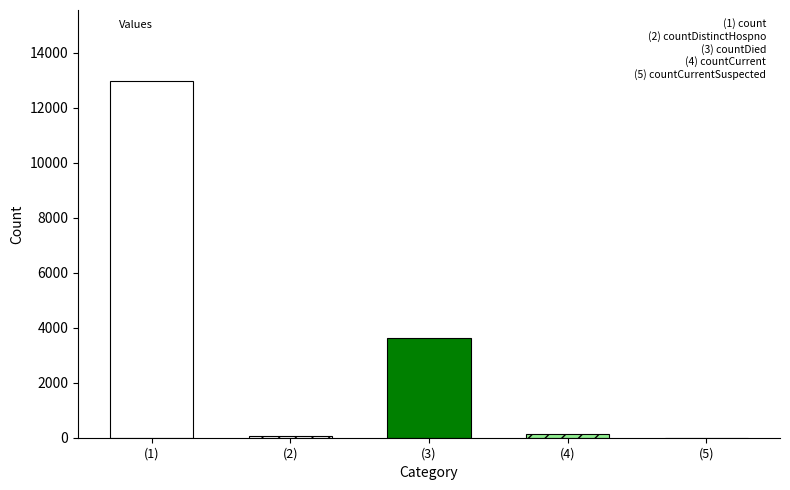

Between (2) and (3), which is larger?

(3)